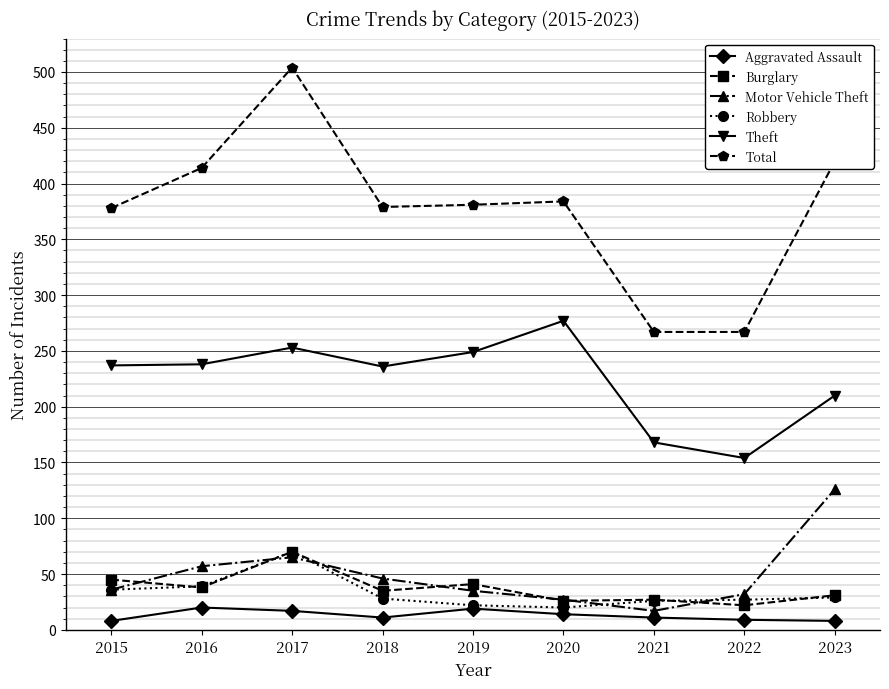

True or false: Total and Motor Vehicle Theft intersect in this chart.

False